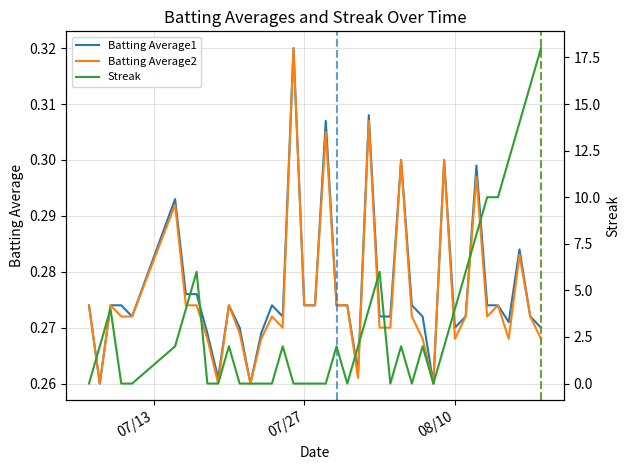

Which series has the largest range (max minus min)?

Streak